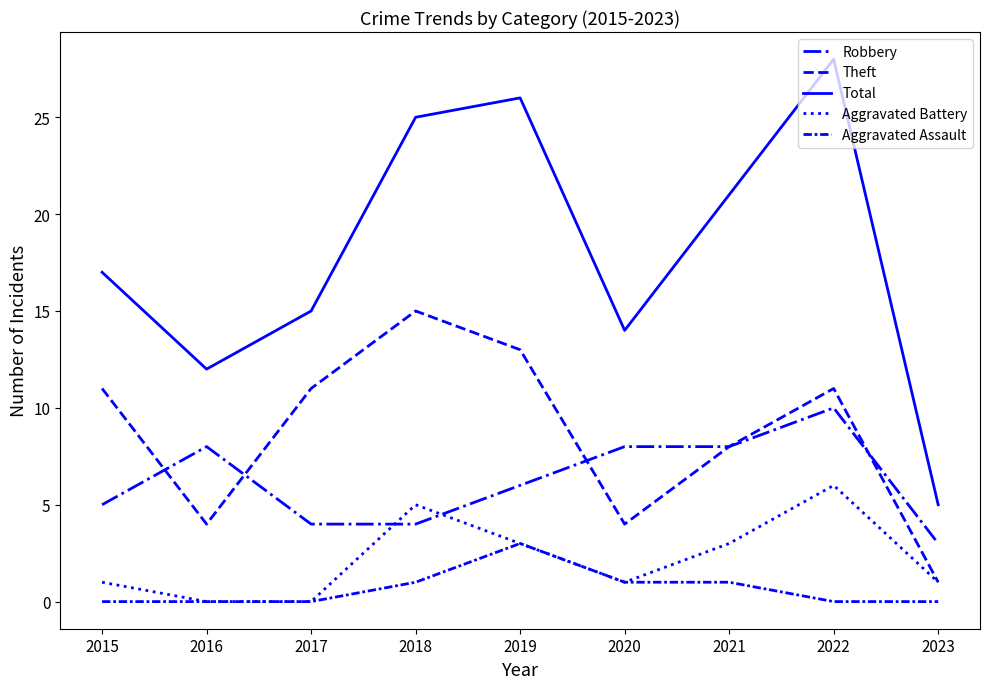

Reading right to left, extract all data points from this chart.

Robbery: 2023=3	2022=10	2021=8	2020=8	2019=6	2018=4	2017=4	2016=8	2015=5
Theft: 2023=1	2022=11	2021=8	2020=4	2019=13	2018=15	2017=11	2016=4	2015=11
Total: 2023=5	2022=28	2021=21	2020=14	2019=26	2018=25	2017=15	2016=12	2015=17
Aggravated Battery: 2023=1	2022=6	2021=3	2020=1	2019=3	2018=5	2017=0	2016=0	2015=1
Aggravated Assault: 2023=0	2022=0	2021=1	2020=1	2019=3	2018=1	2017=0	2016=0	2015=0